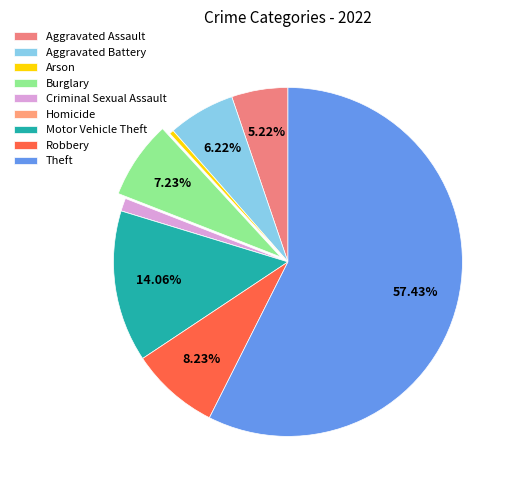

Which slice is the smallest?

Homicide